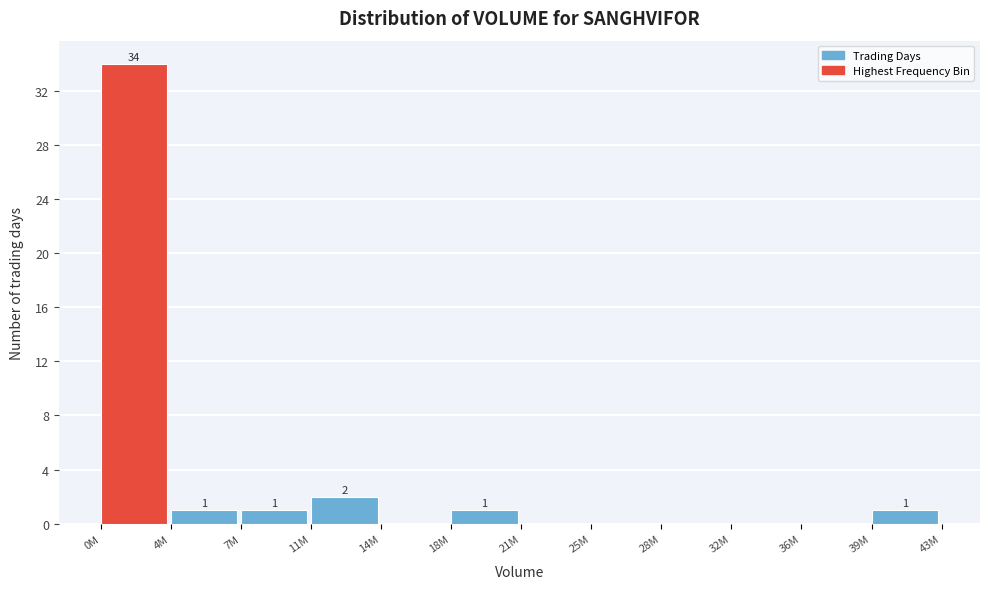

Reading left to right, transcribe all the data shown in this chart.

0M=34	4M=1	7M=1	11M=2	14M=0	18M=1	21M=0	25M=0	28M=0	32M=0	36M=0	39M=1